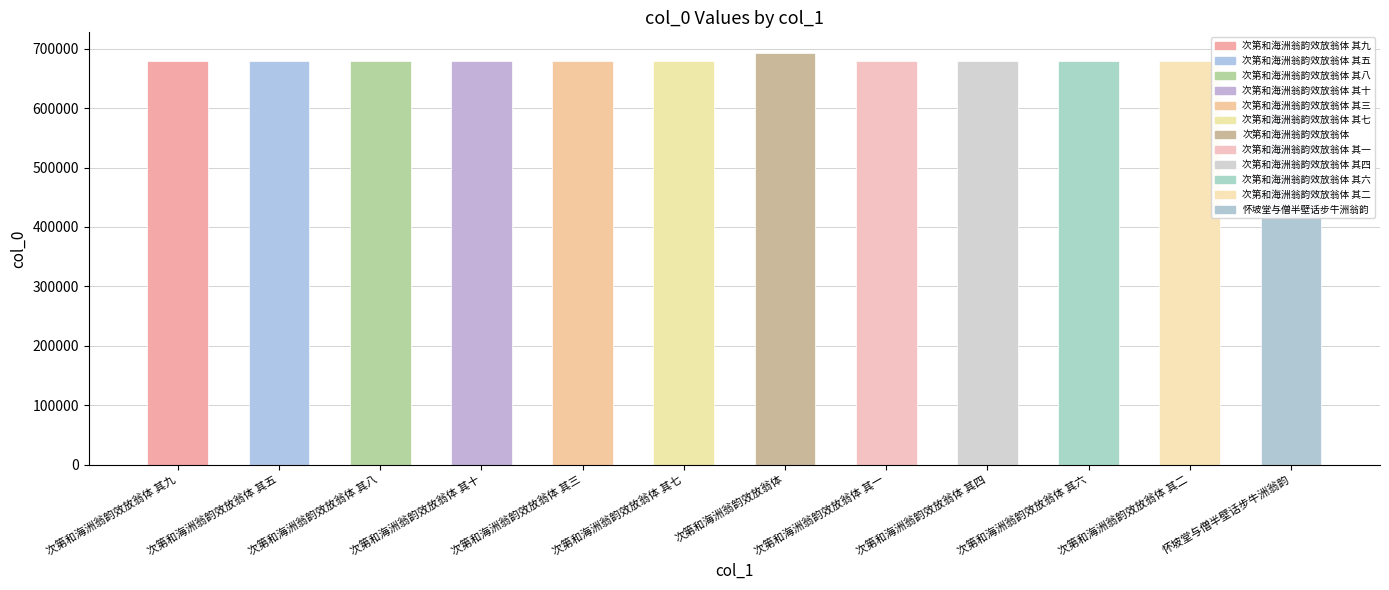

Count the number of categories in the chart.

12